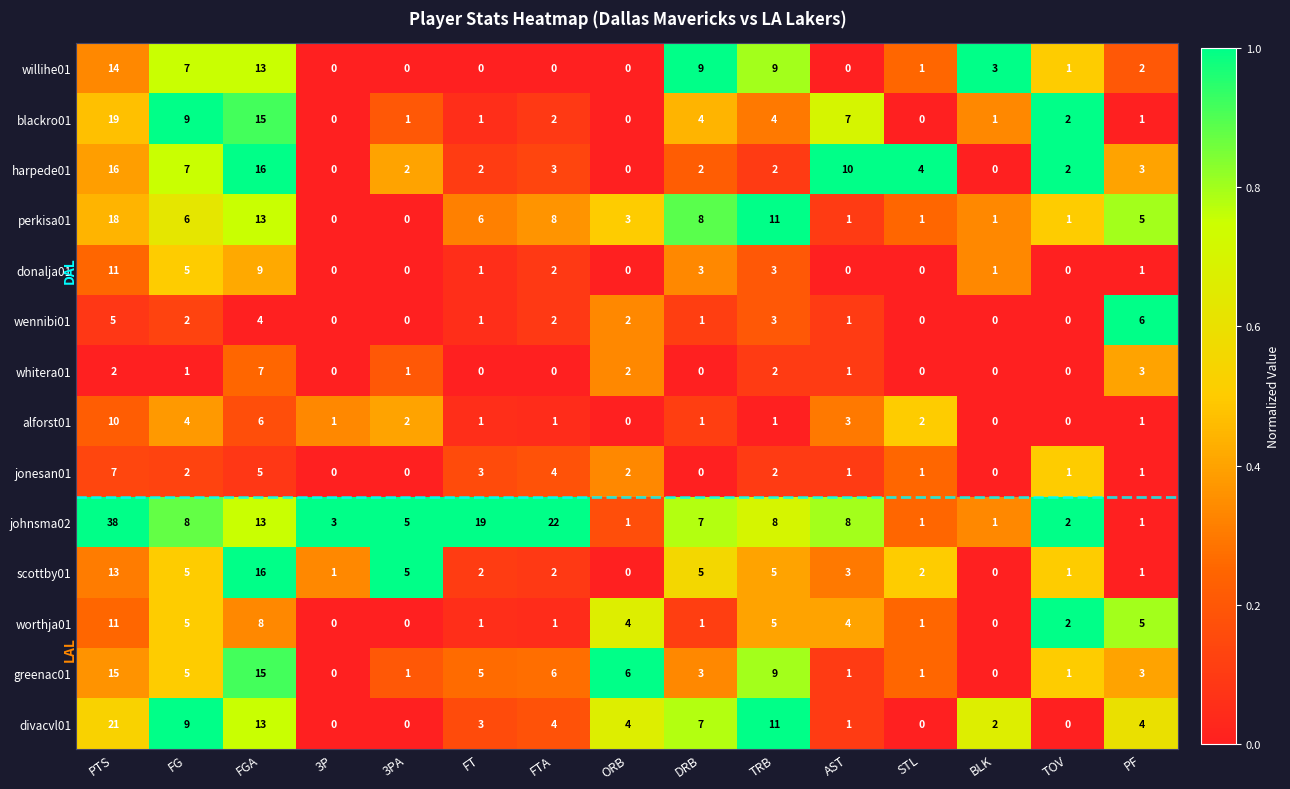

At which label is wennibi01 closest to 3?

TRB